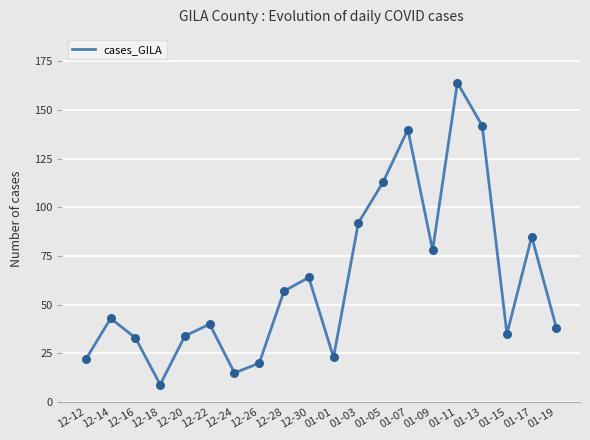

What is the change in value from 12-28 to 01-01?

-34